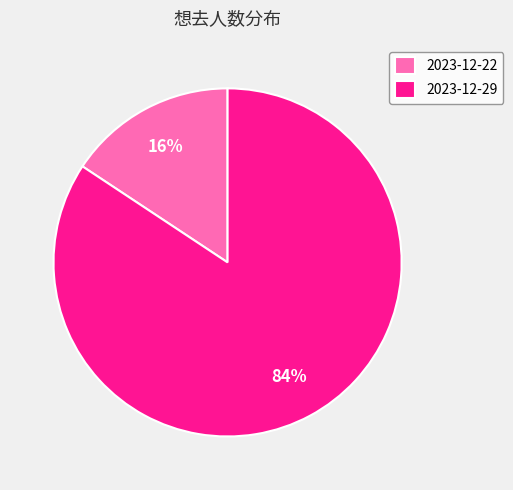

What is the largest slice in the pie chart?

2023-12-29